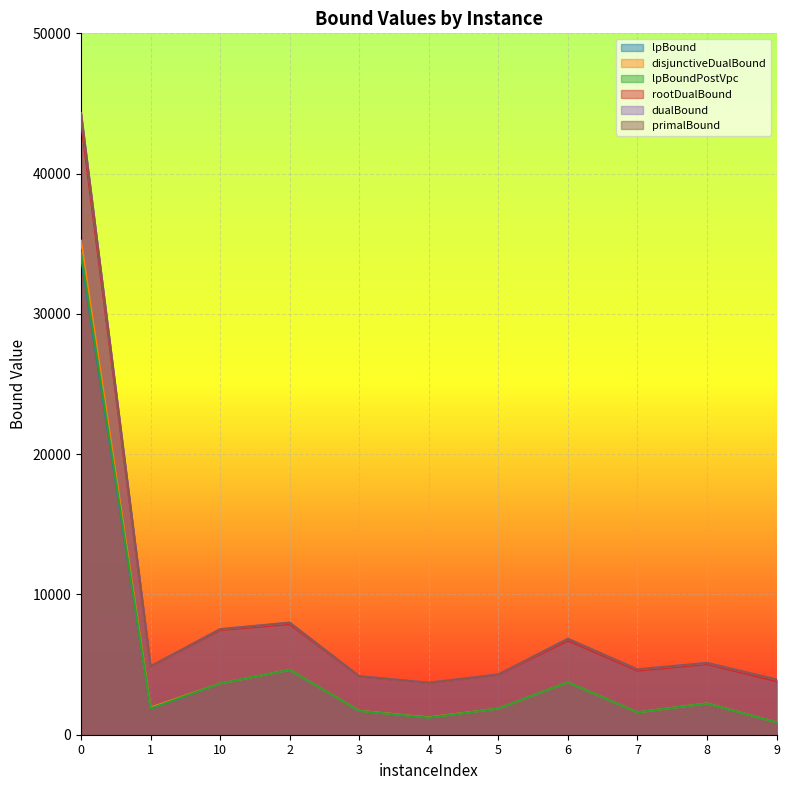

In rootDualBound, how many points are lower than both neighbors (excluding endpoints)?

3